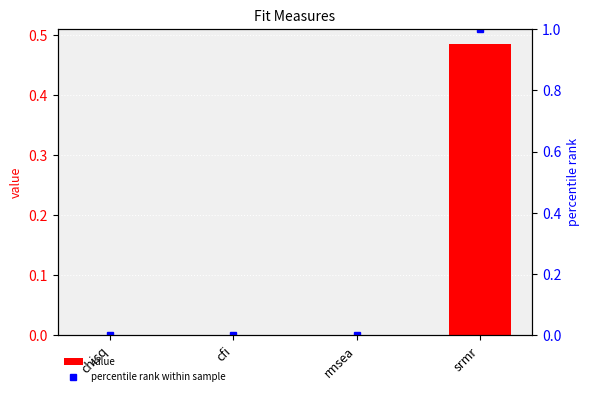

Which series has the largest range (max minus min)?

percentile rank within sample